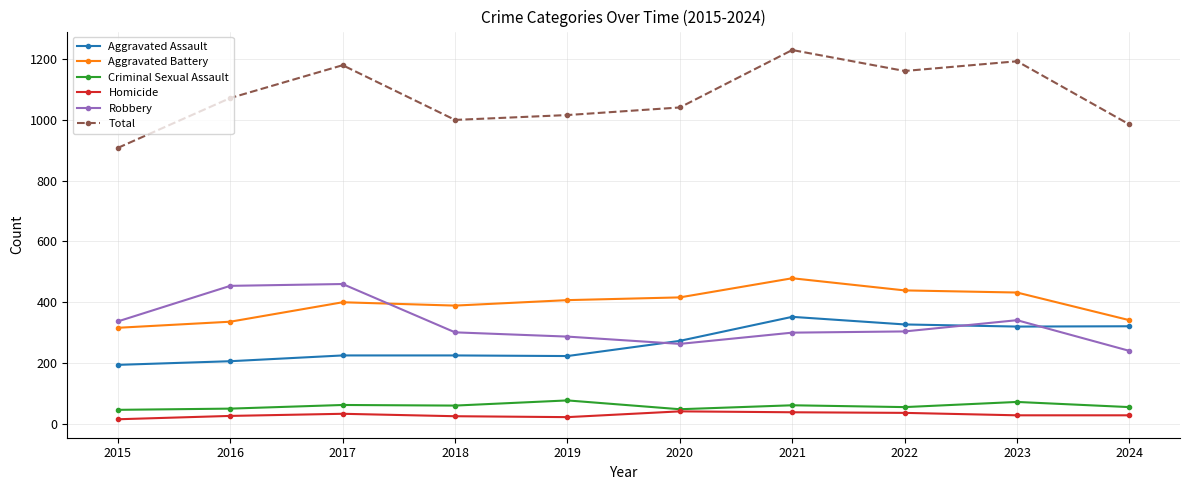

Is the value of Aggravated Battery at 2018 greater than the value of Homicide at 2018?

Yes